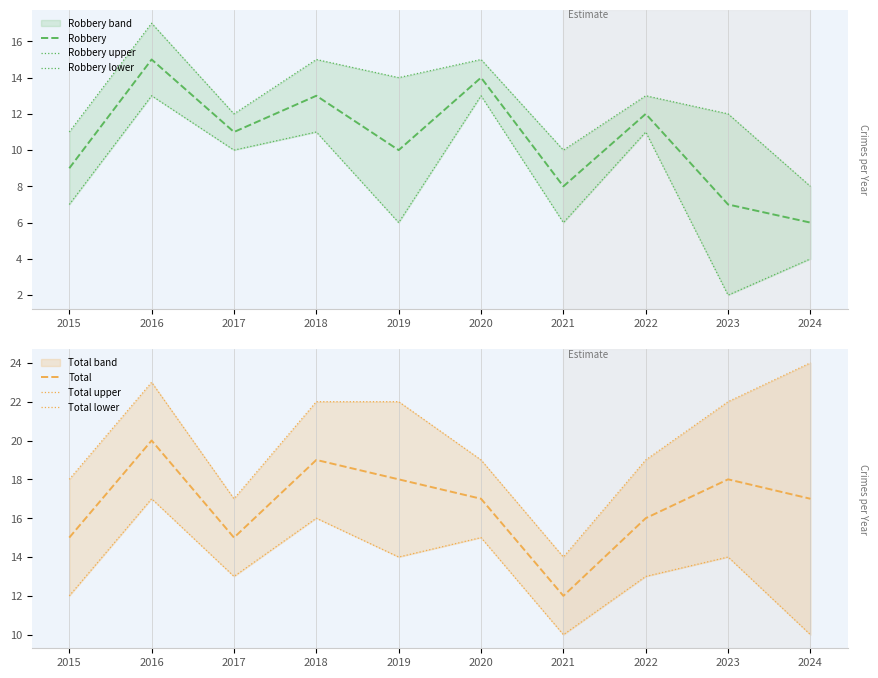

At which label does Total upper first exceed 22?

2016